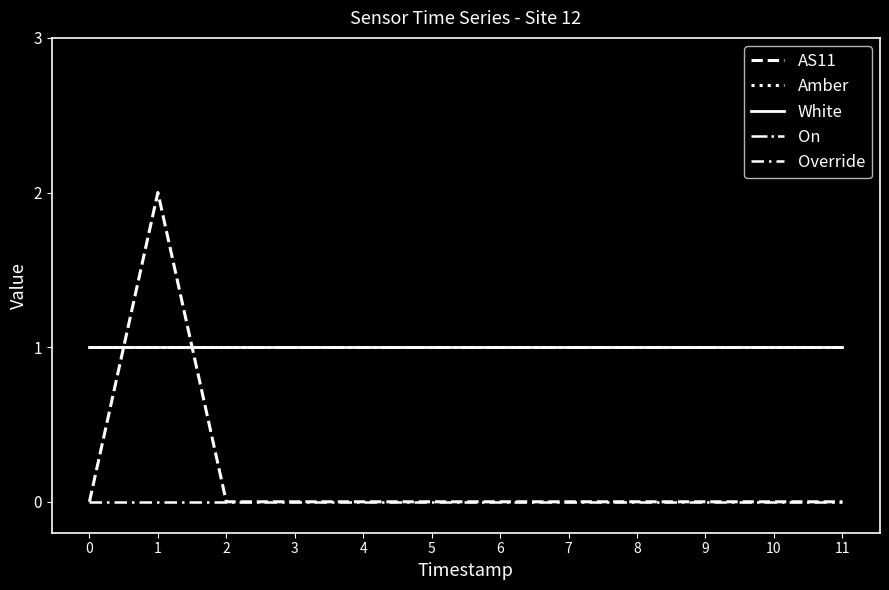

Is the value of White at 8 greater than the value of AS11 at 1?

No